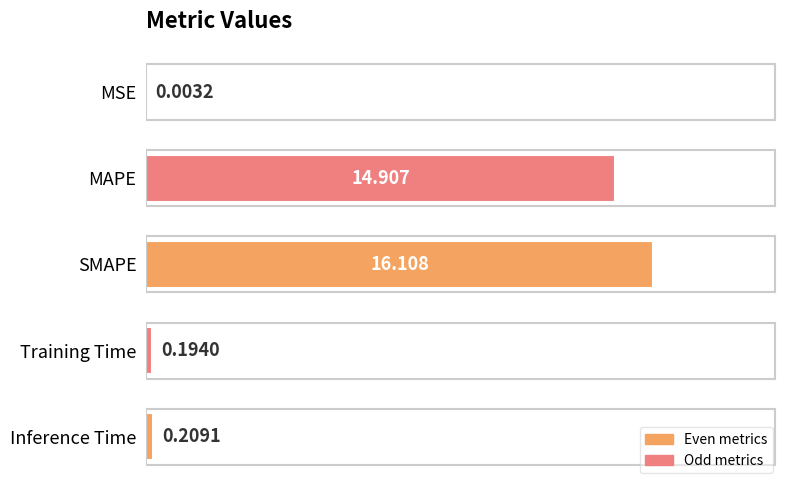

At which label is the value closest to 8?

MAPE